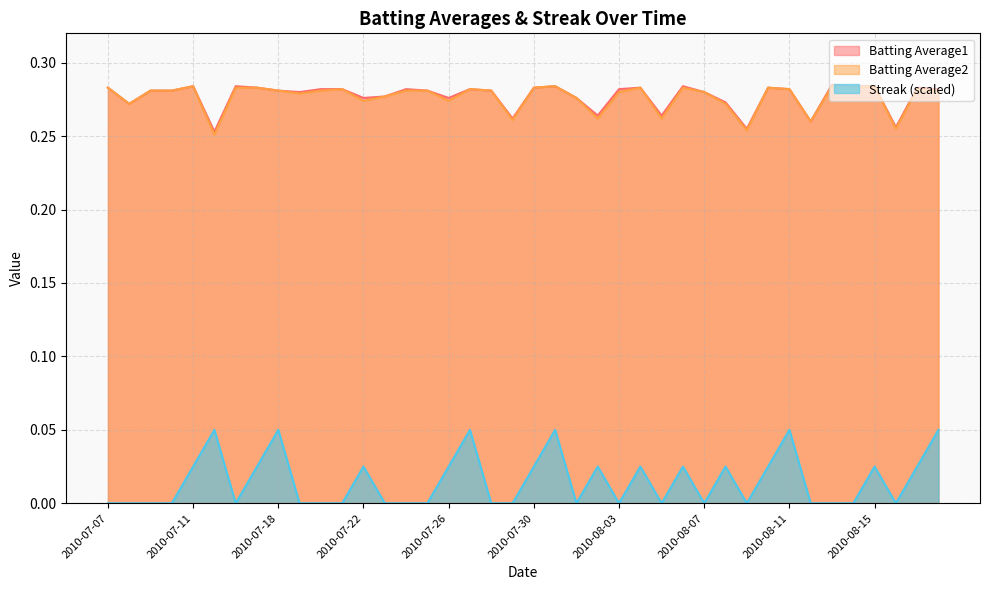

What is the label of the 18th point from the left?

2010-07-27